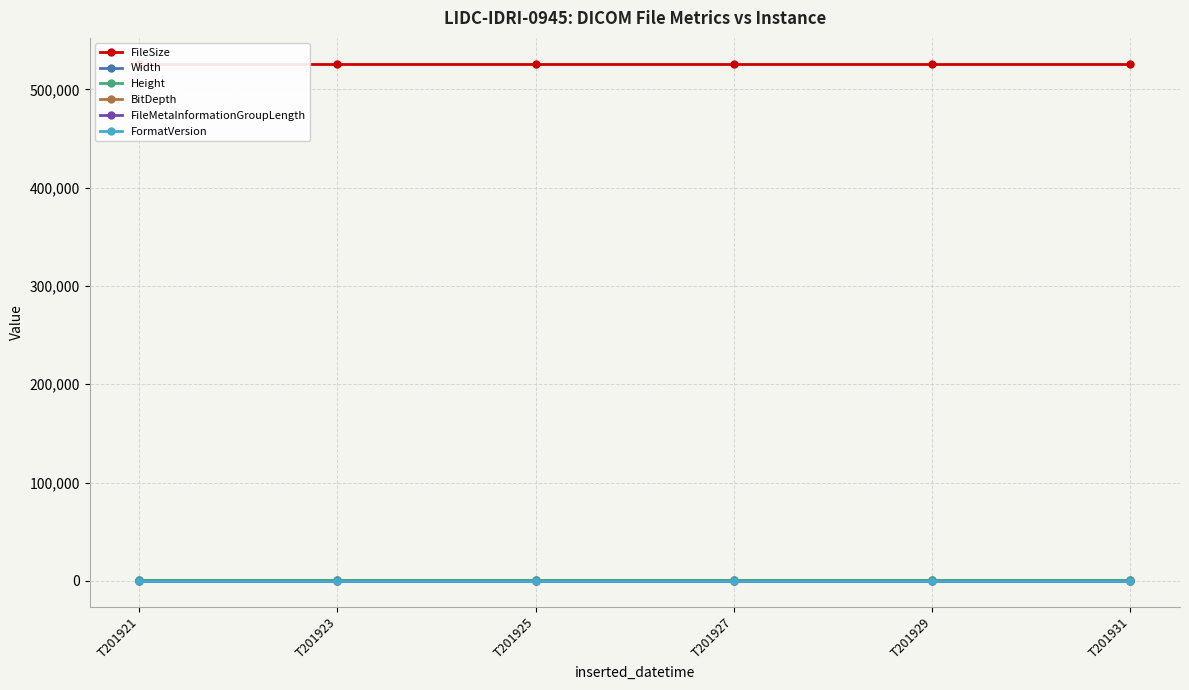

How many lines are shown in the chart?

6